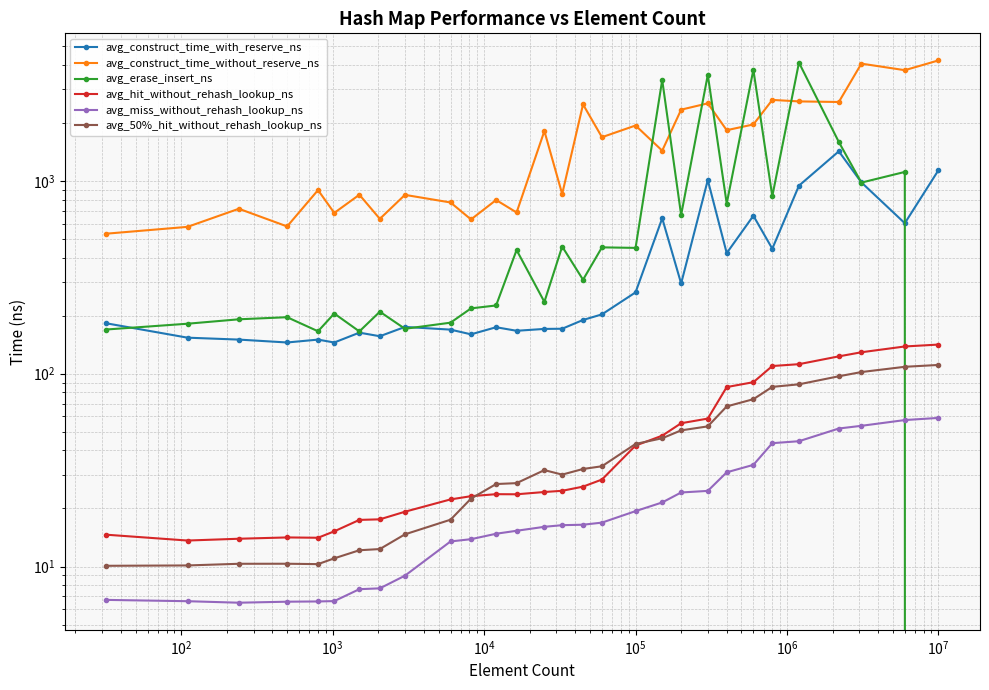

Is this an area chart (filled region under the line)?

No